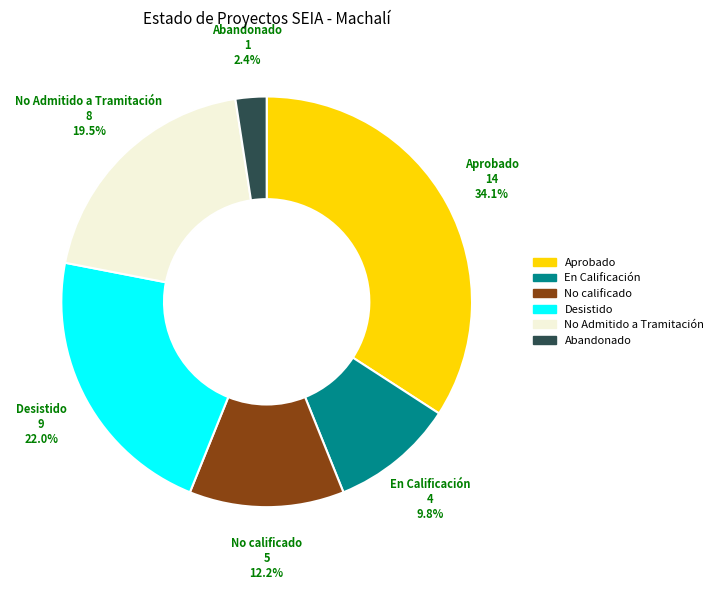

To the nearest percent, what portion does Aprobado represent?

34%